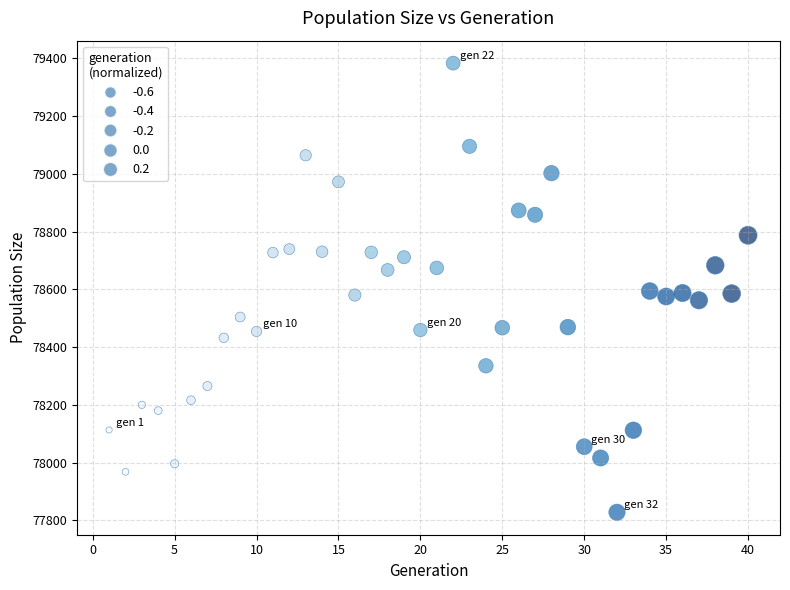

What is the range of Y values (max minus min)?

1555